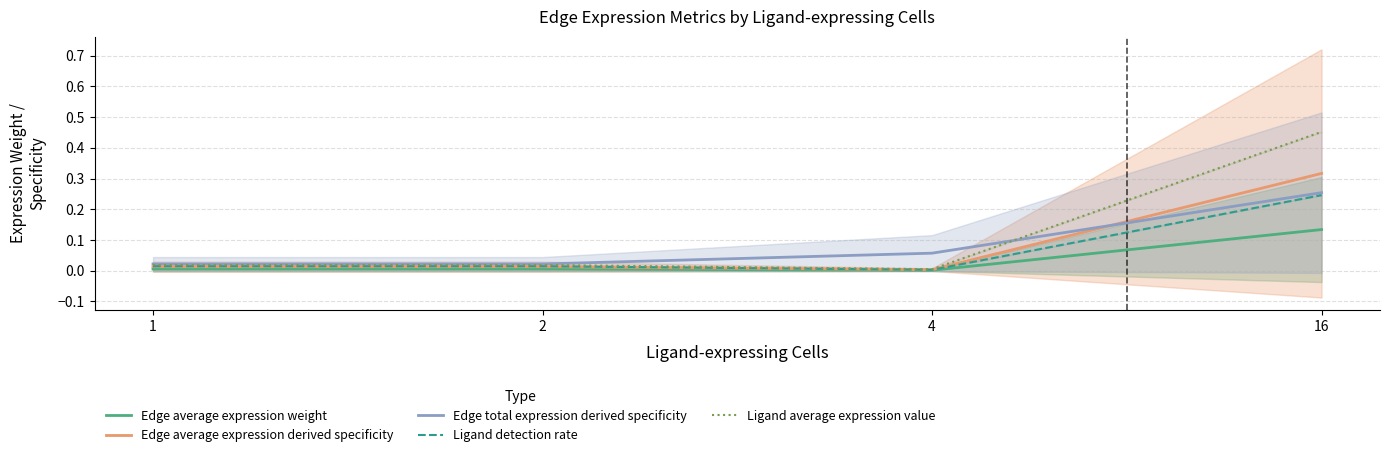

What is the spread (max minus min) of values at 16?

0.3